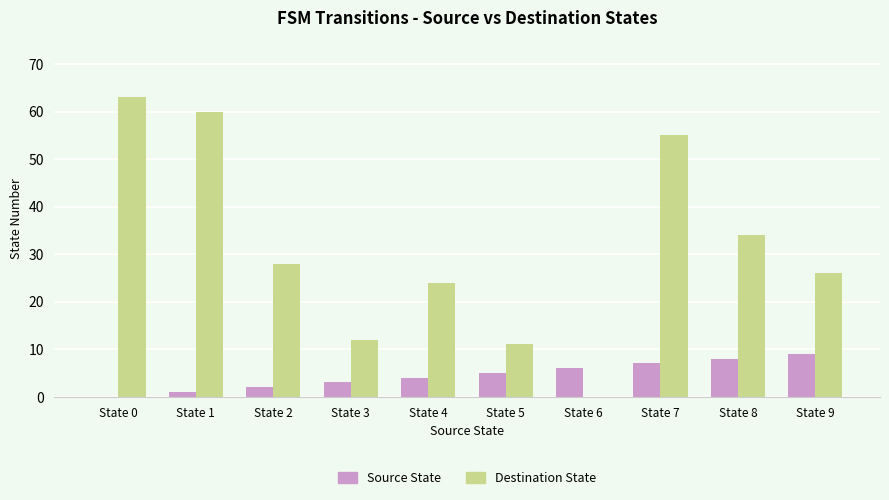

Reading right to left, list all the values displayed in this chart.

Source State: State 9=9	State 8=8	State 7=7	State 6=6	State 5=5	State 4=4	State 3=3	State 2=2	State 1=1	State 0=0
Destination State: State 9=26	State 8=34	State 7=55	State 6=0	State 5=11	State 4=24	State 3=12	State 2=28	State 1=60	State 0=63